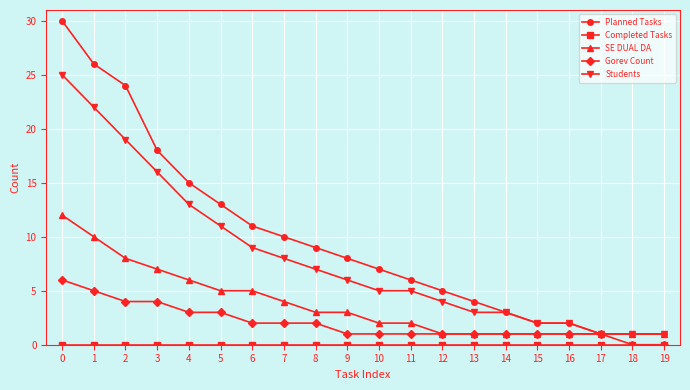

What is the maximum value shown in the chart?

30